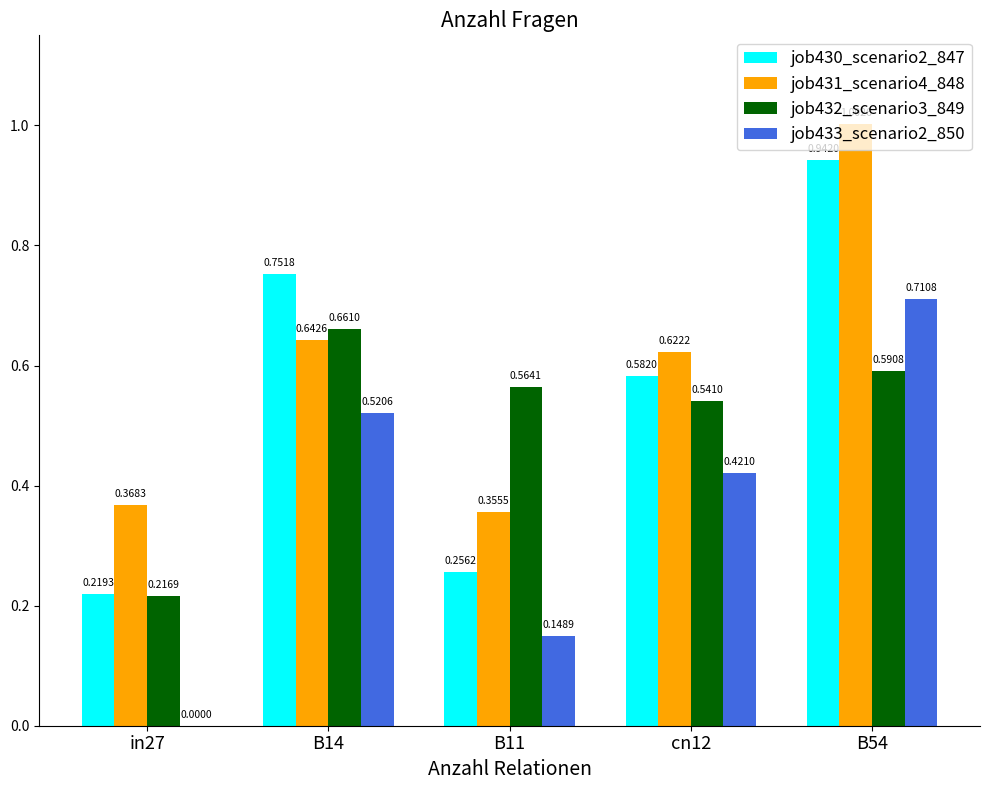

Which series has the largest total across all categories?

job431_scenario4_848